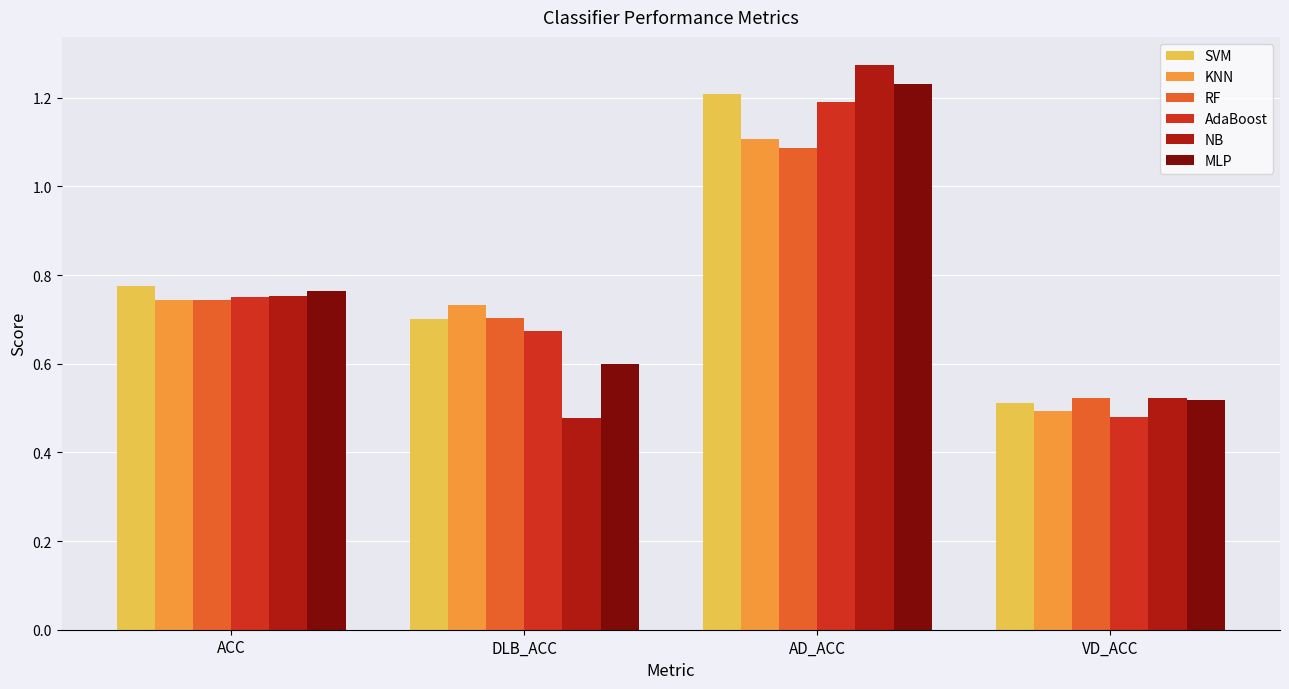

Which category has the lowest value in the KNN series?

VD_ACC